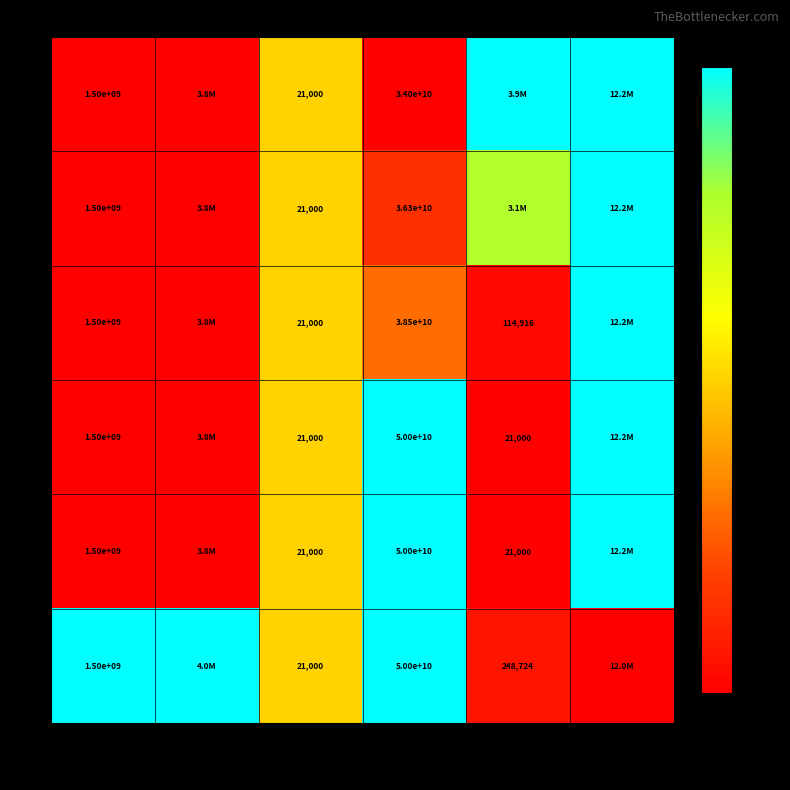

Is the value of row_0 at gasPrice greater than the value of row_4 at cumulativeGasUsed?

Yes